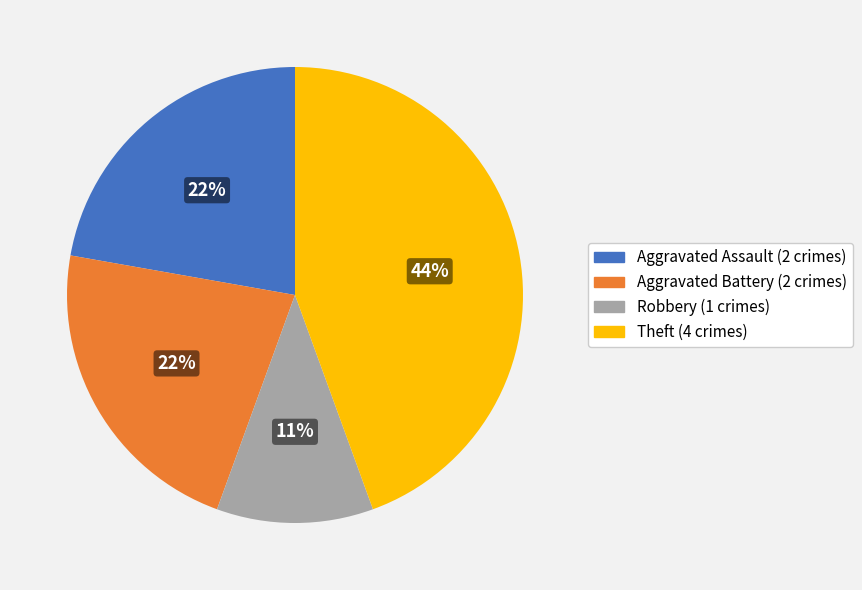

What is the ratio of the value at Aggravated Battery to the value at Theft?

0.5